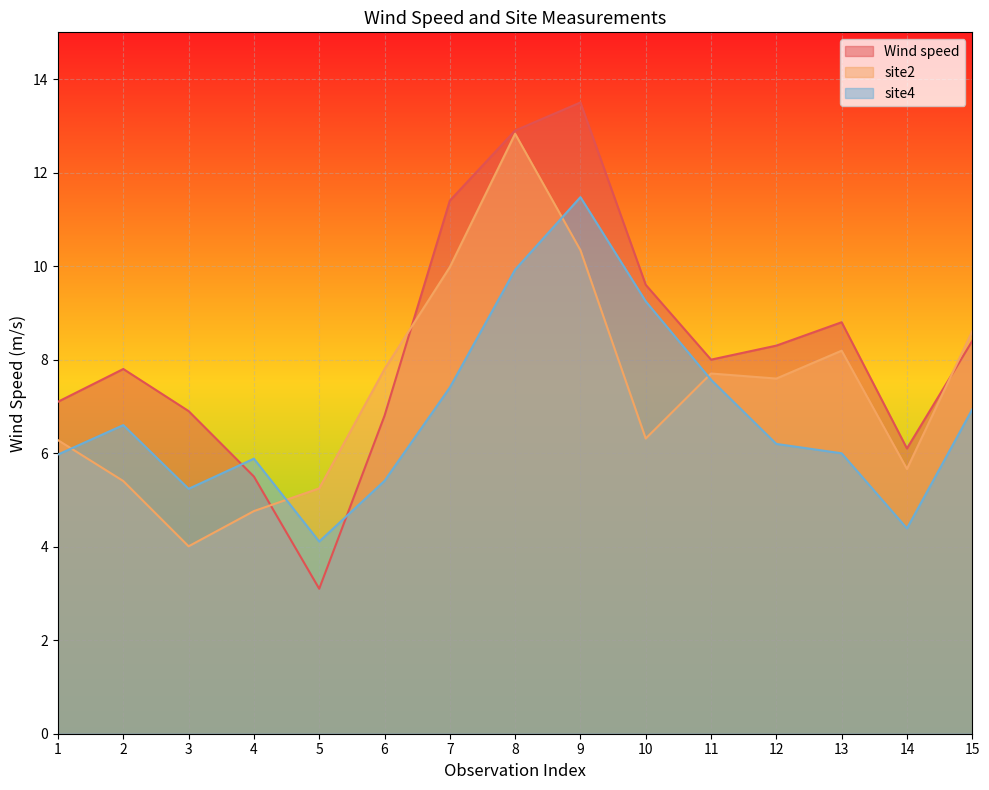

What is the maximum value shown in the chart?

13.5